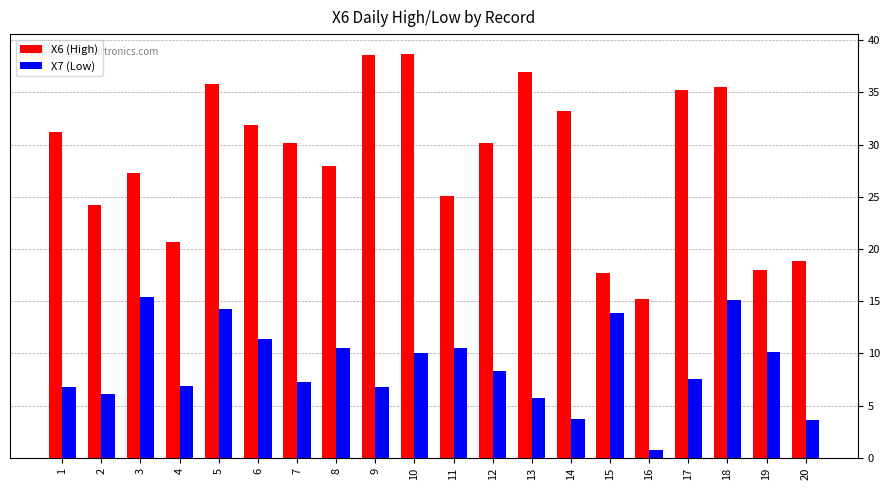

What is the sum of the X7 (Low) values at 17 and 3?

23.0